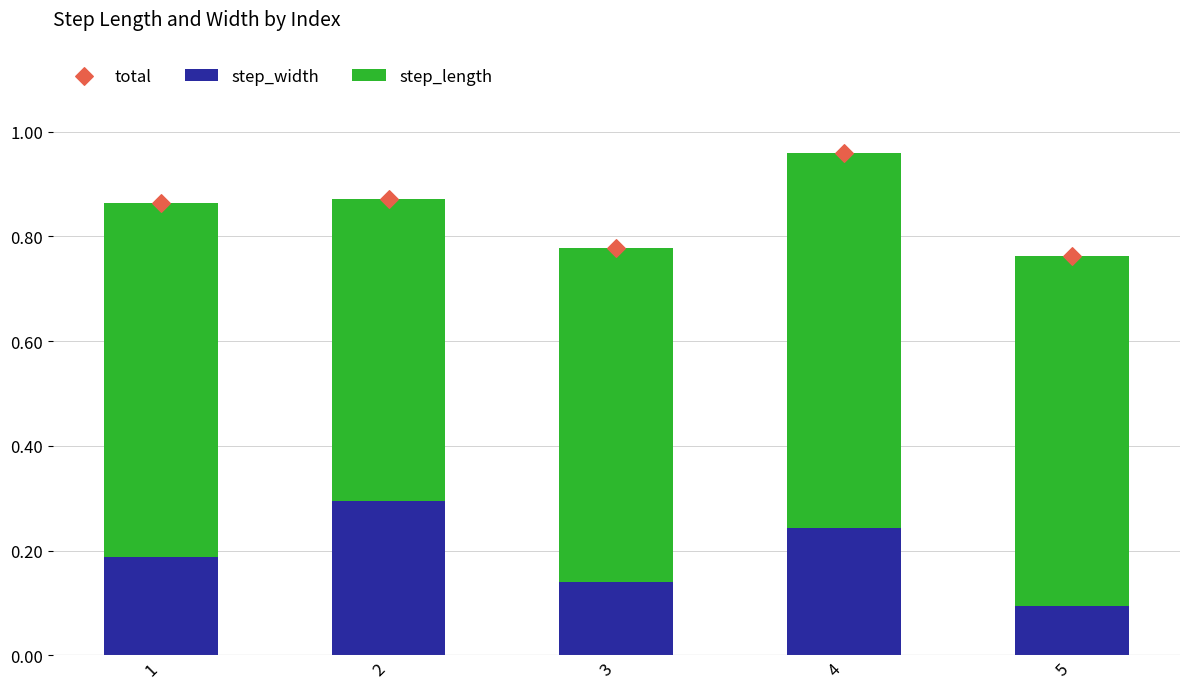

At which category is the sum across all series the highest?

4